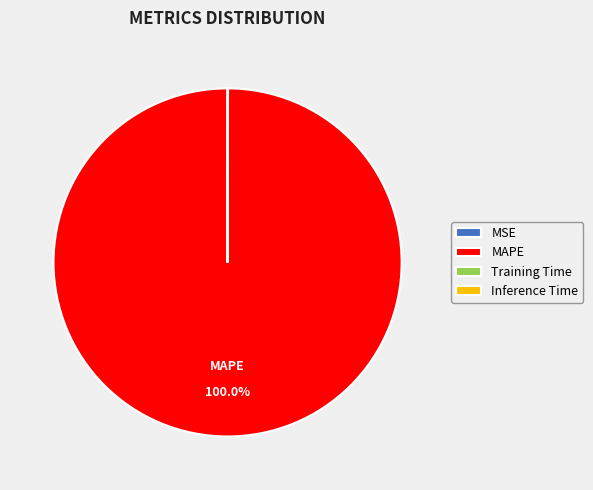

Which category has the biggest portion of the pie?

MAPE